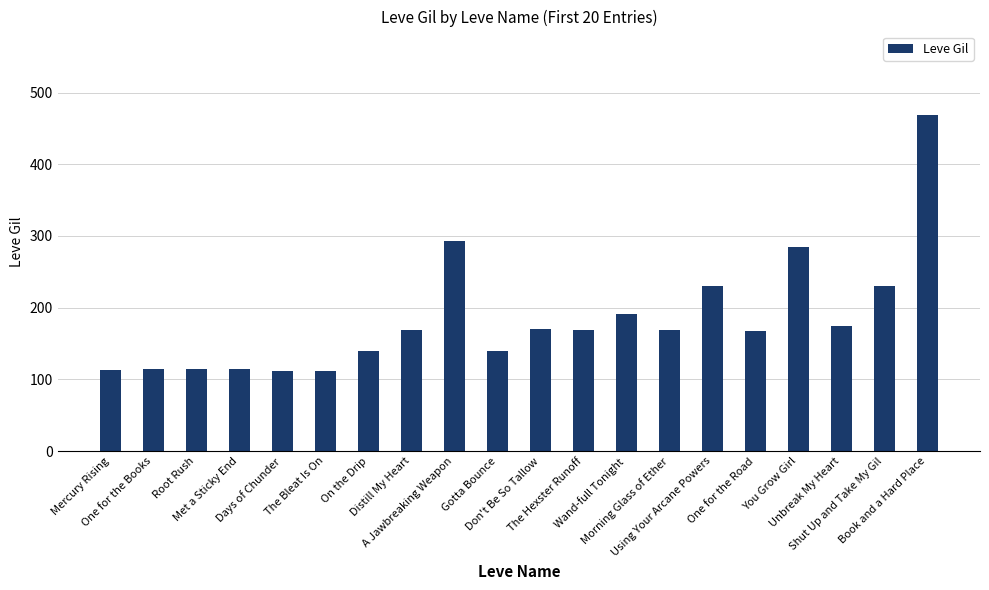

How many distinct data groups are displayed?

1